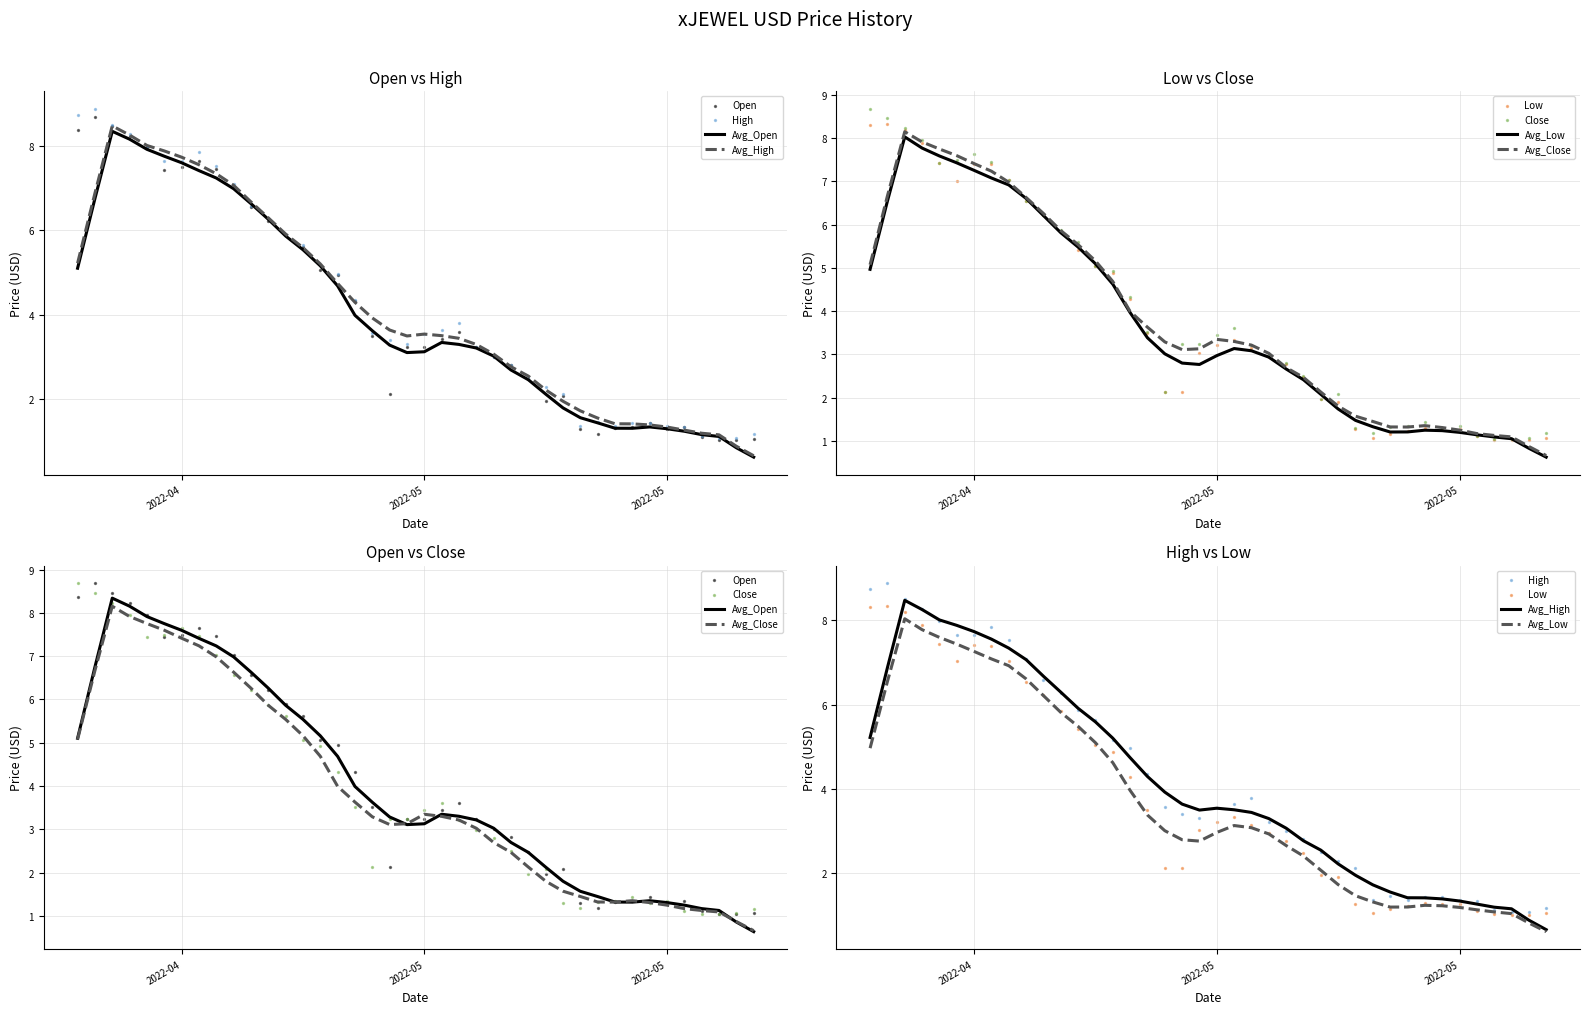

Is the value of Close at 33 greater than the value of High at 7?

No